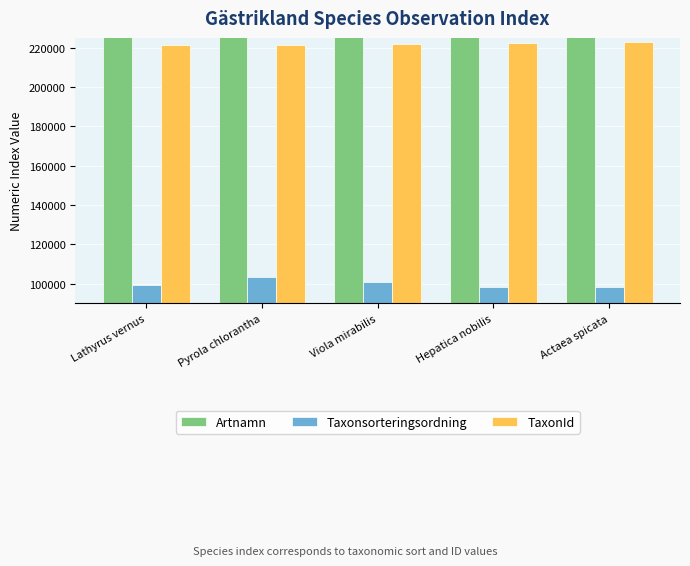

At which category is the sum across all series the highest?

Pyrola chlorantha